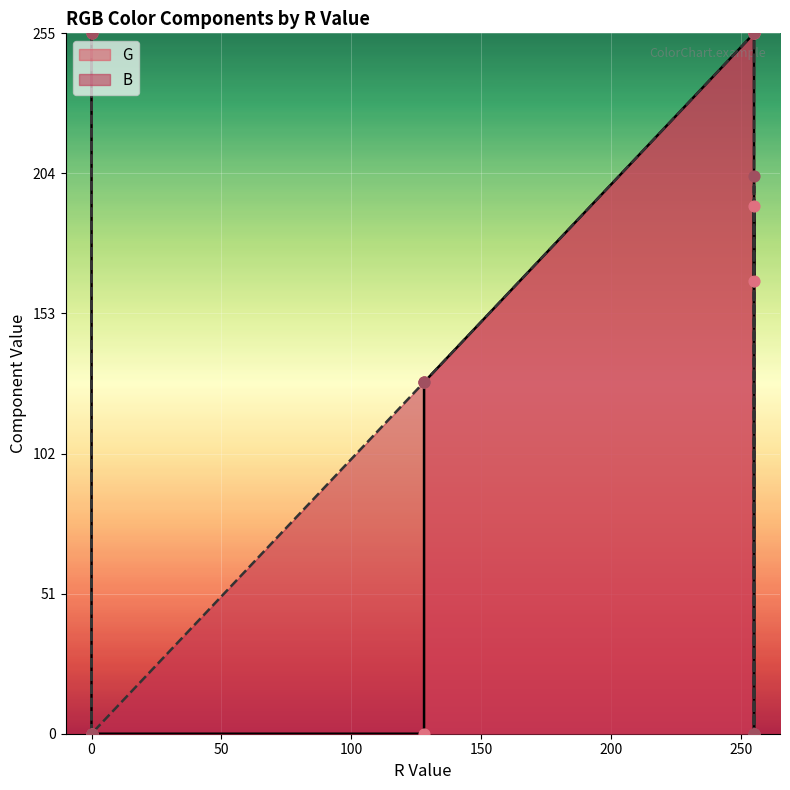

Which series contains the highest Y value?

G